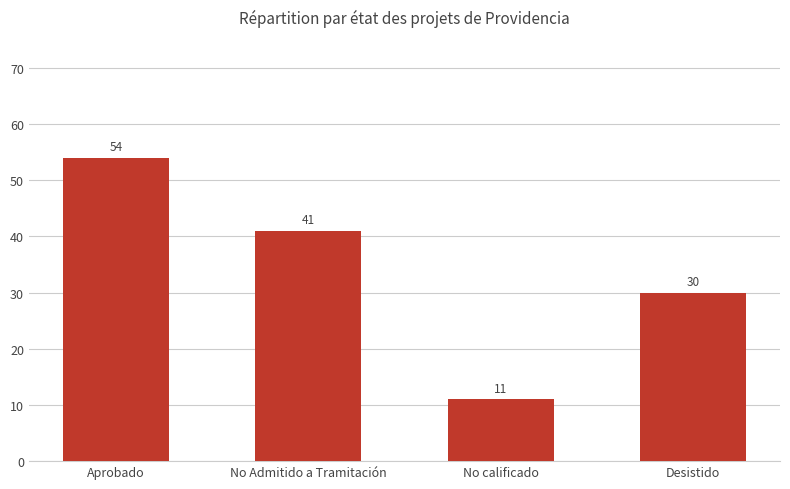

At which category does the chart reach its minimum across all series?

No calificado